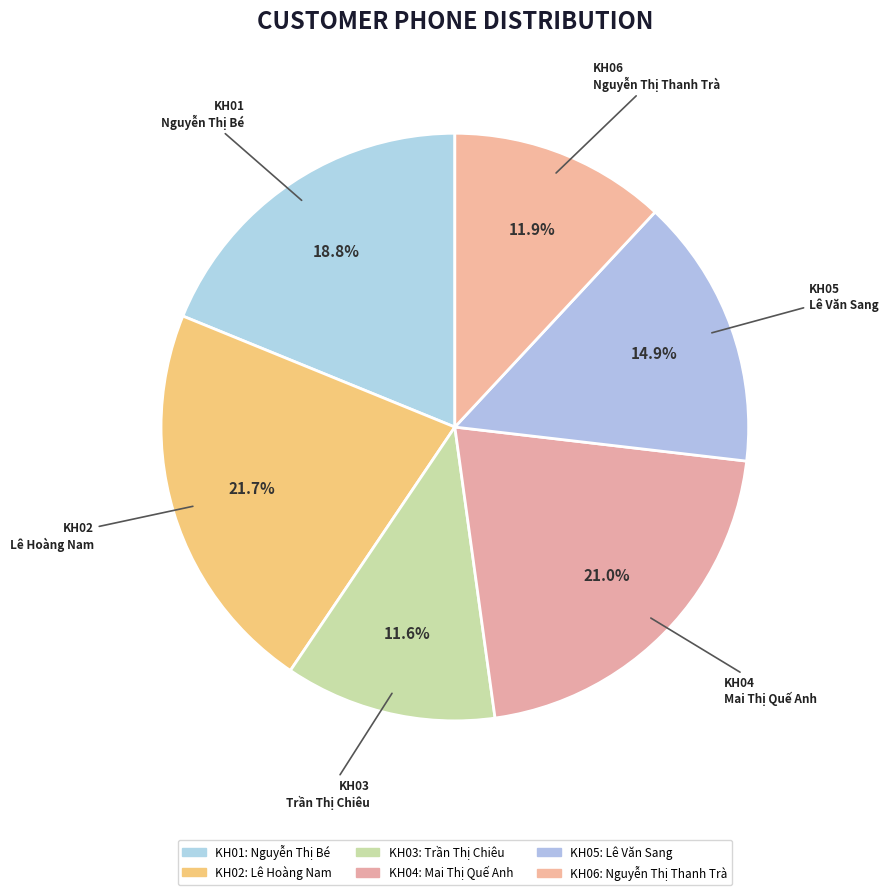

What is the largest slice in the pie chart?

KH02